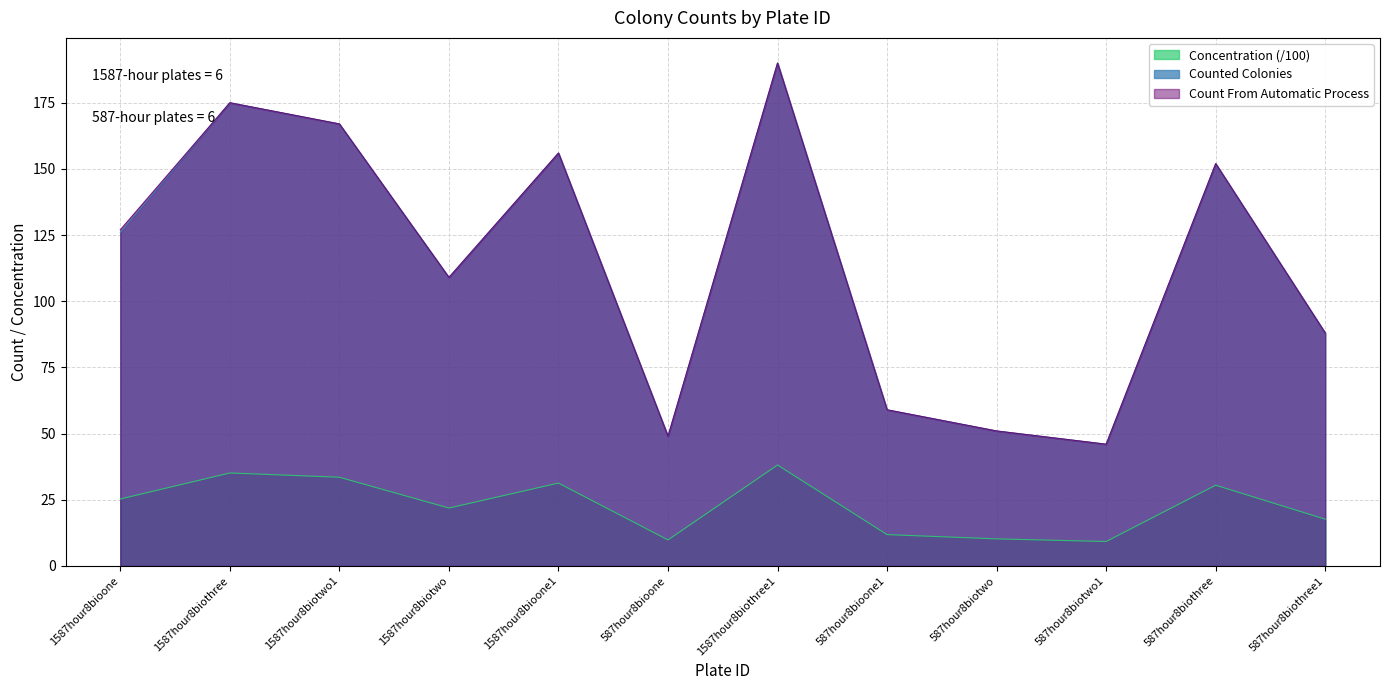

At 1587hour8biothree1, list the series in order from smallest to largest.

Concentration, Counted Colonies, Count From Automatic Process